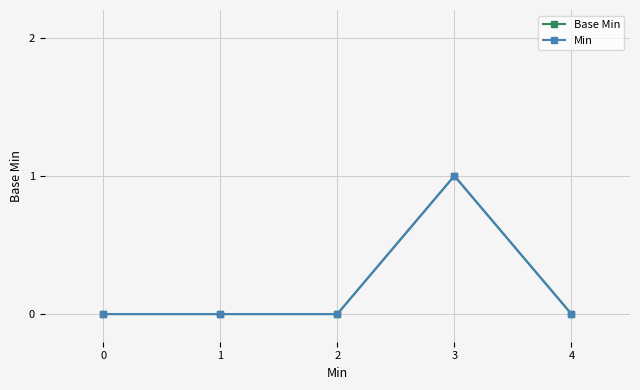

Which has a higher value, 1 or 3?

3